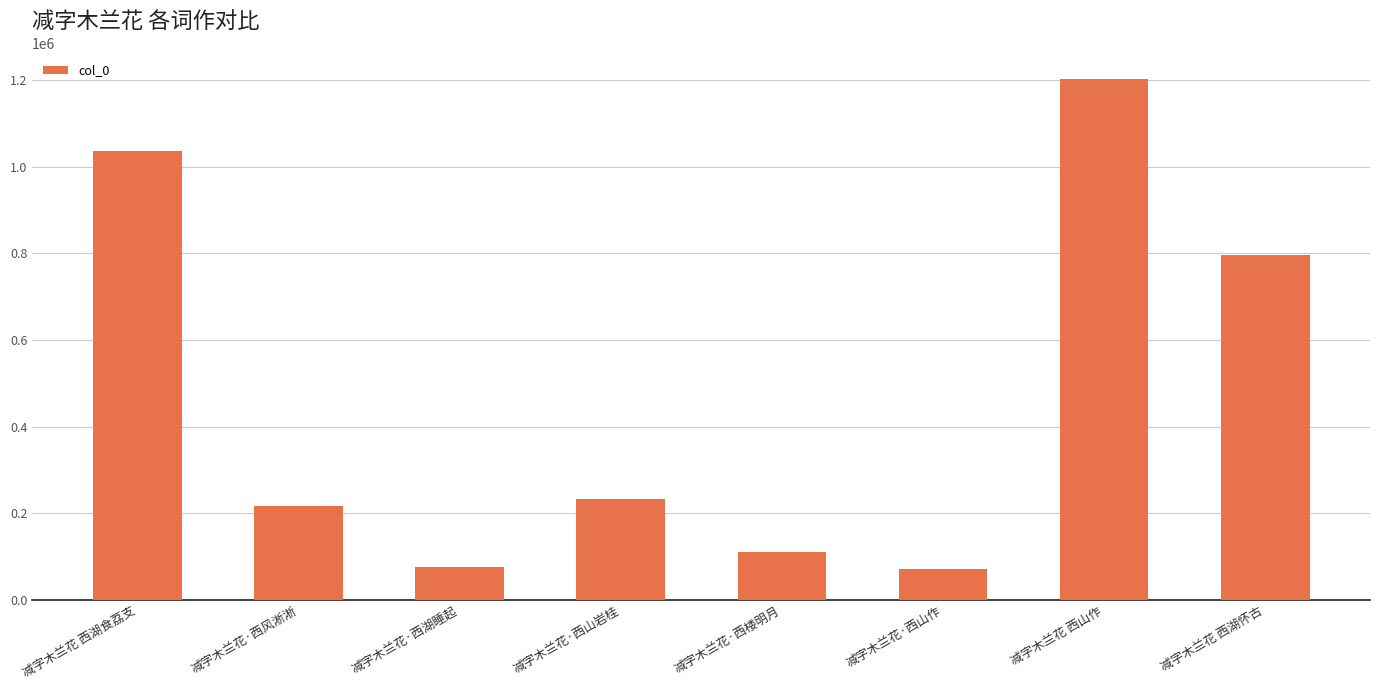

What is the sum of the values at 减字木兰花·西湖睡起 and 减字木兰花·西风淅淅?

290974